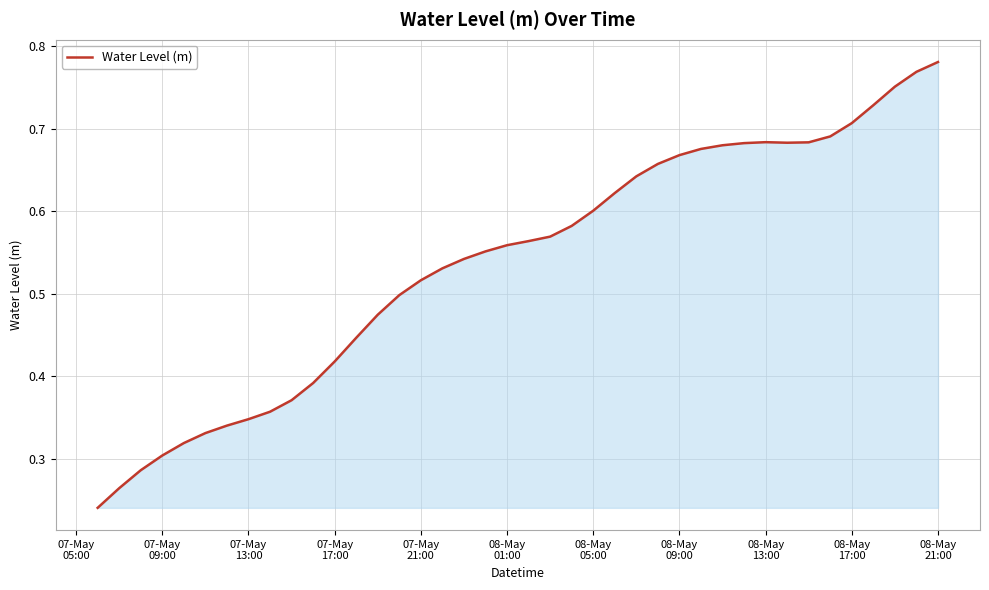

Does the chart have visible grid lines?

Yes